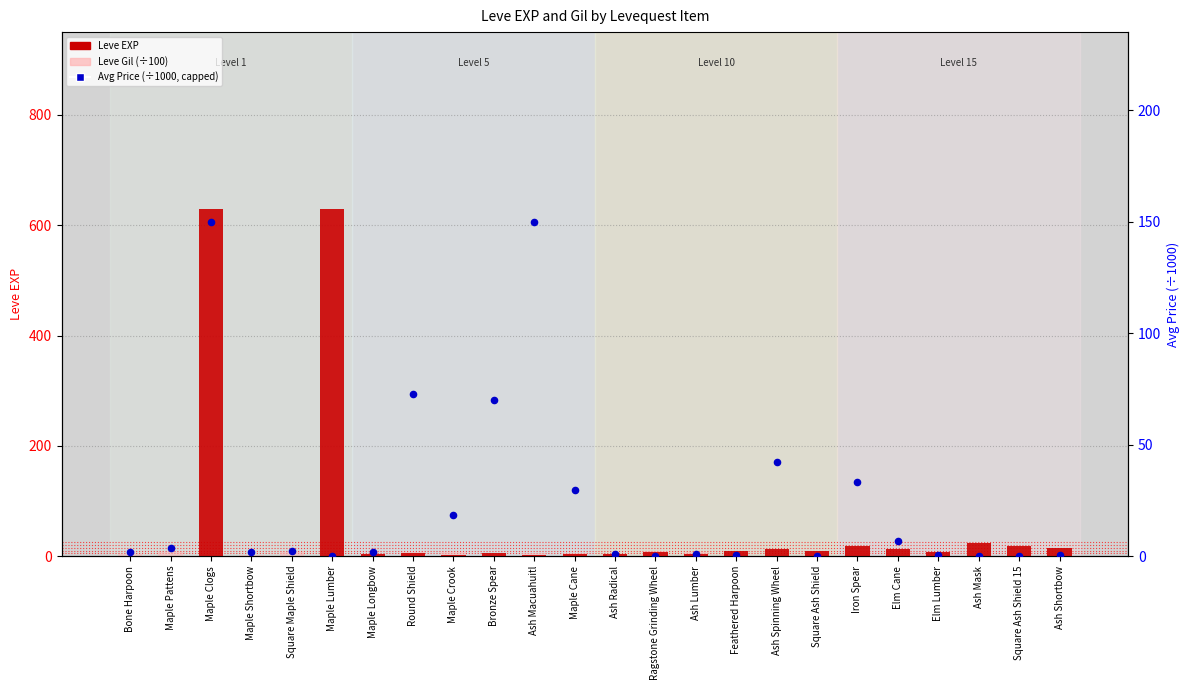

Which series has the widest spread of Y values?

Leve EXP